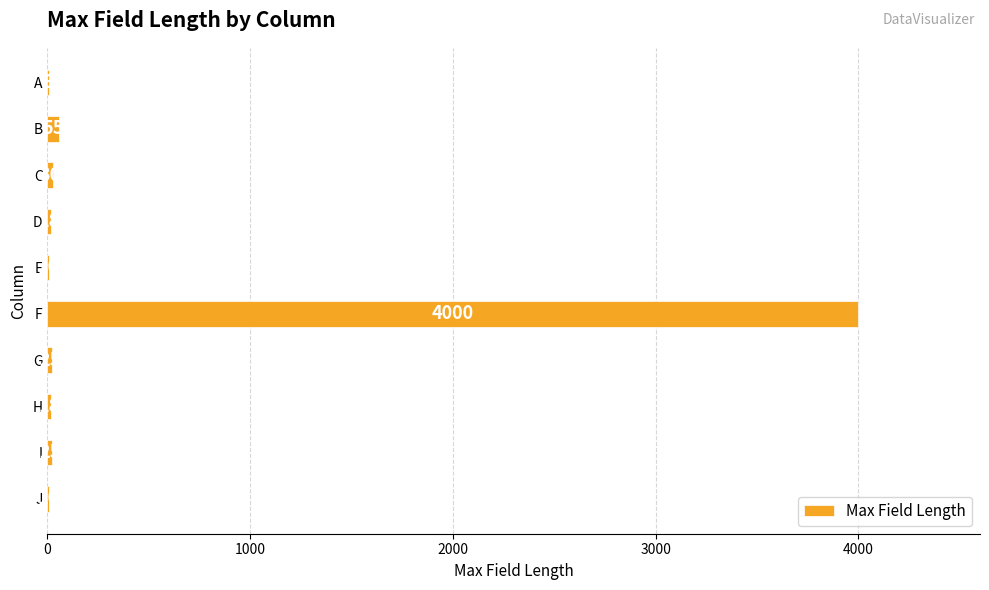

What is the maximum value shown in the chart?

4000